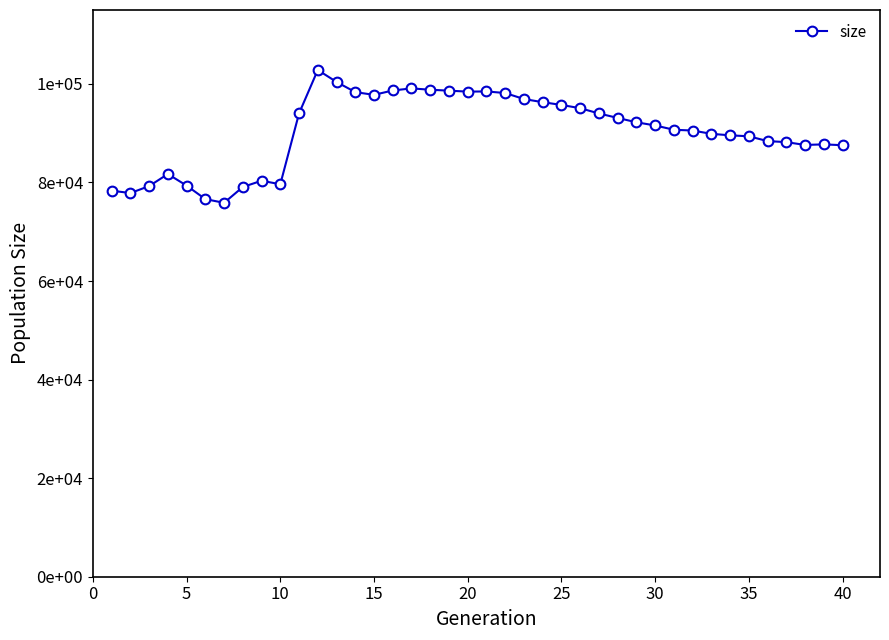

Does the chart have visible grid lines?

No